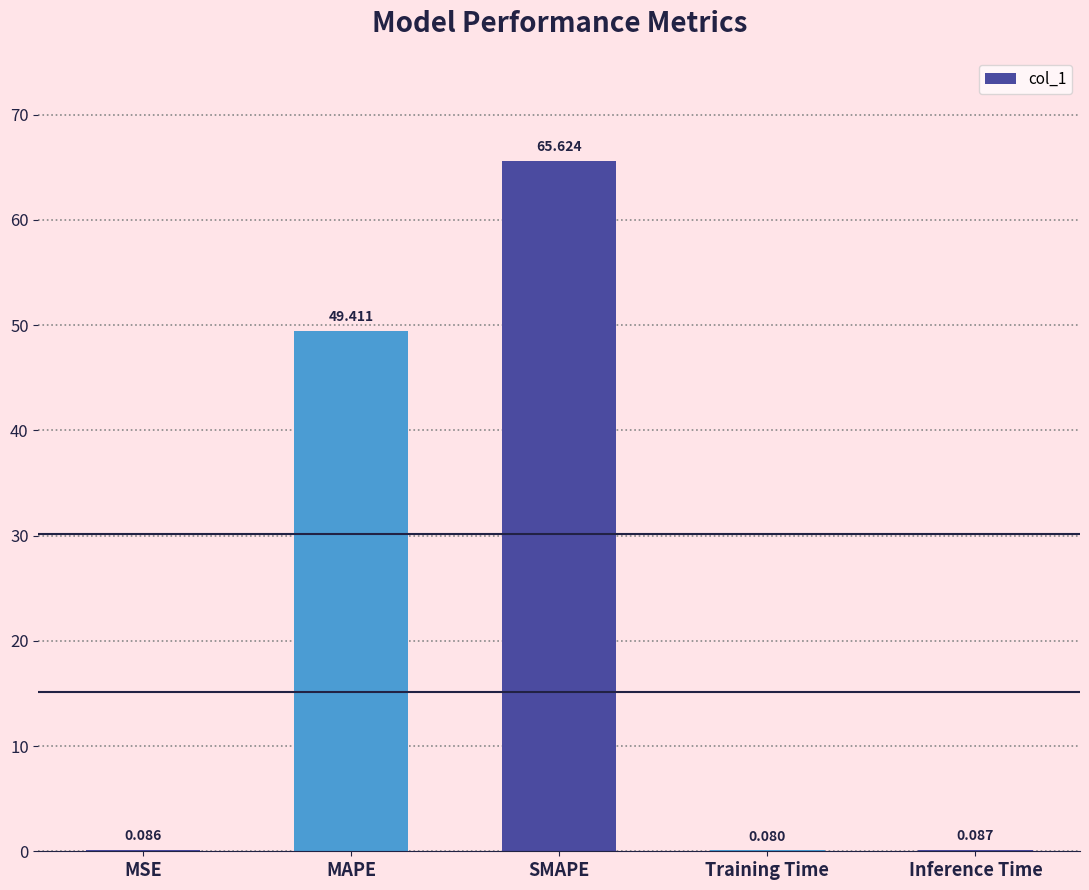

Which label corresponds to the largest value in the chart?

SMAPE